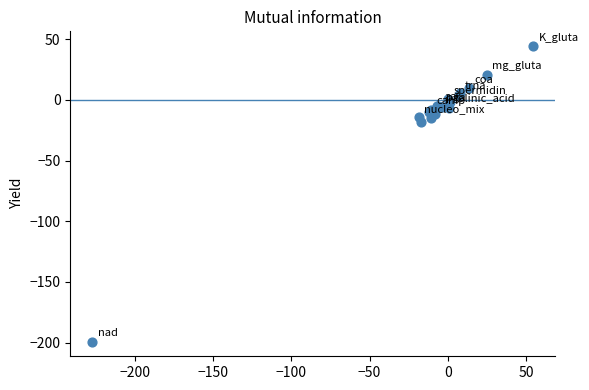

What Y value in the scatter plot is closest to -77?

-18.5